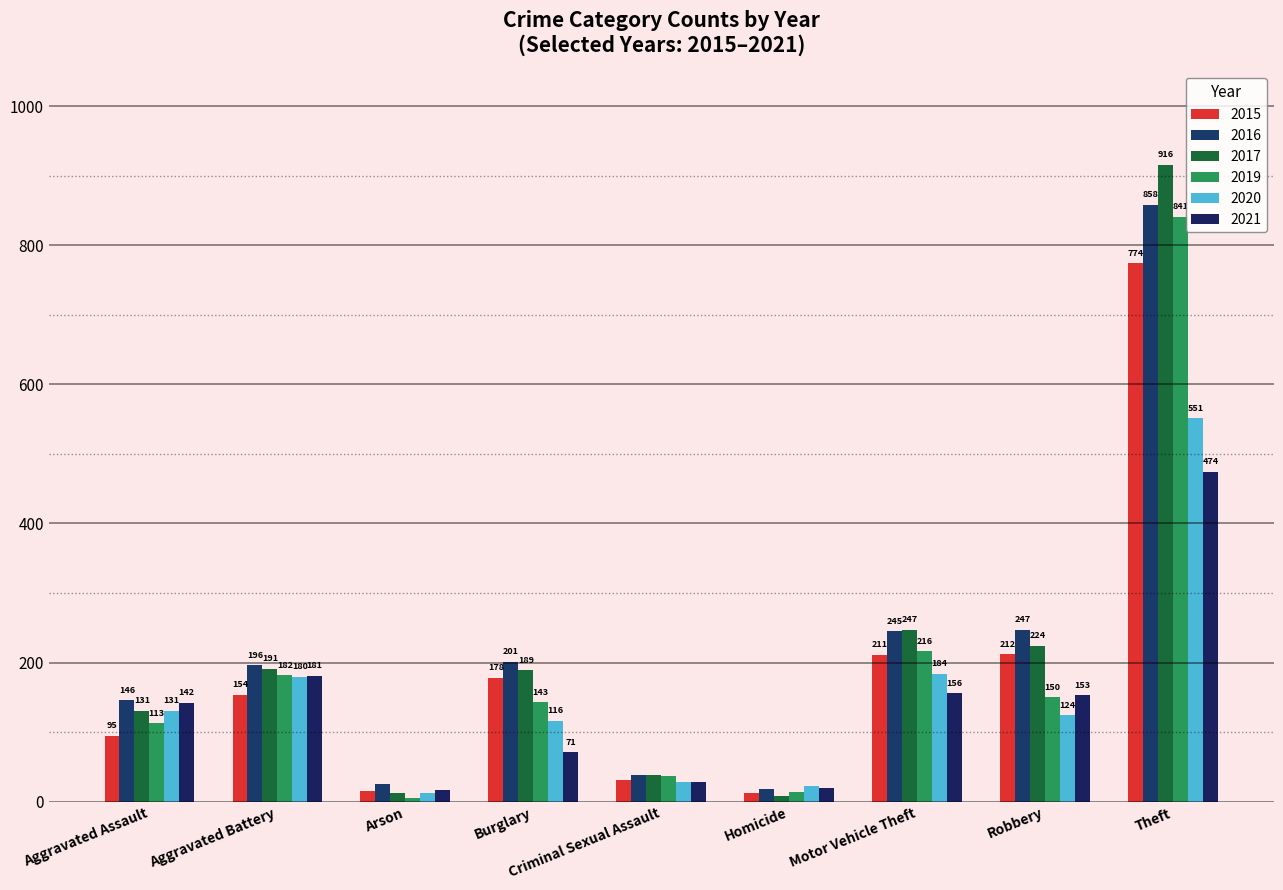

Which series has the largest total across all categories?

2016